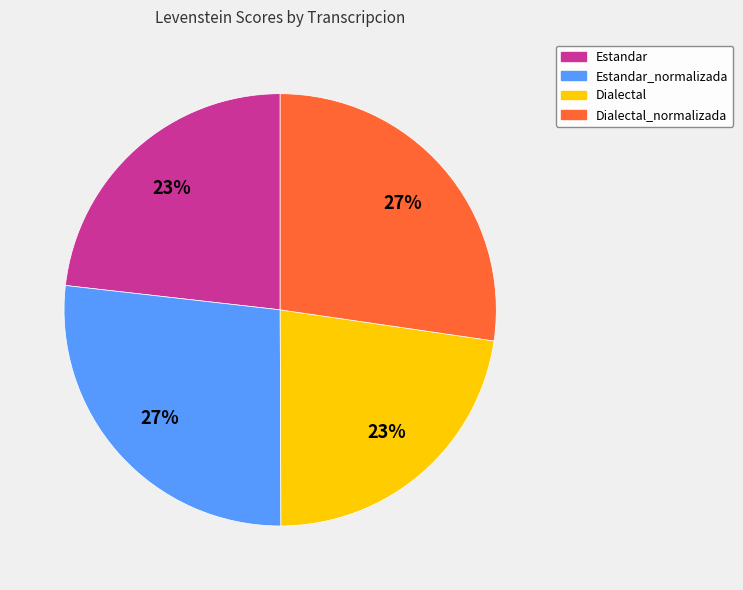

Is there any slice that represents more than half of the pie?

No